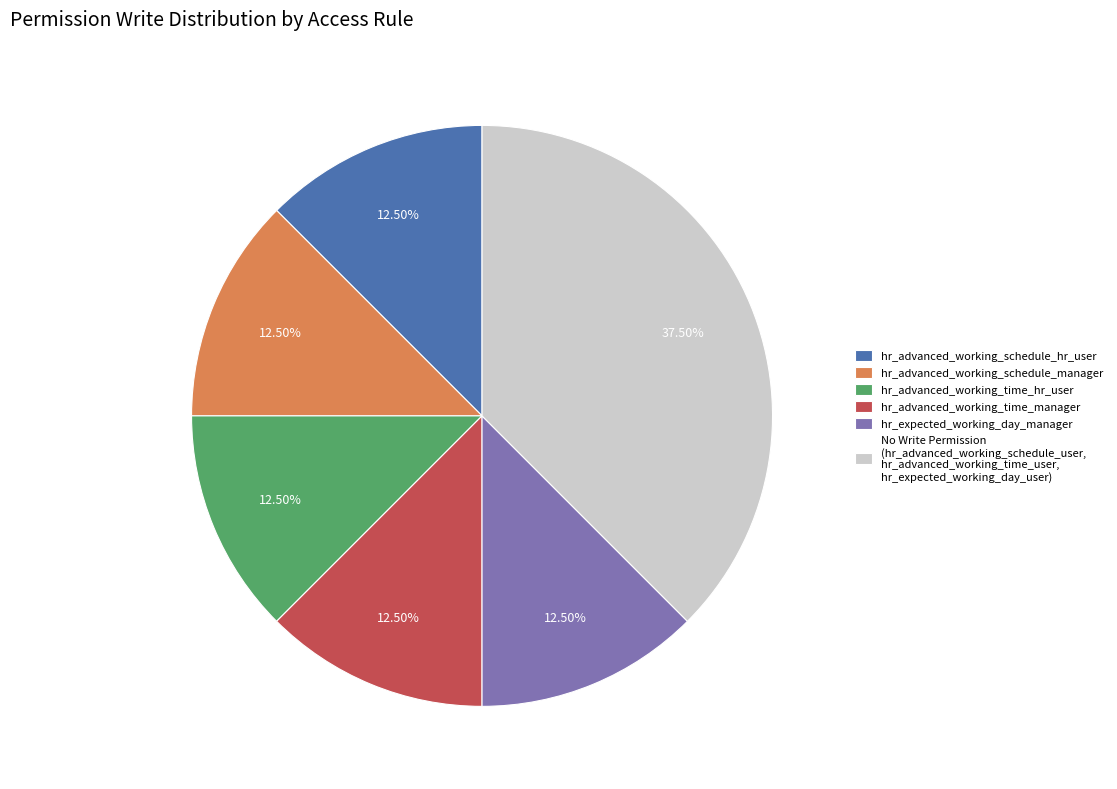

Count the number of slices in the pie.

6